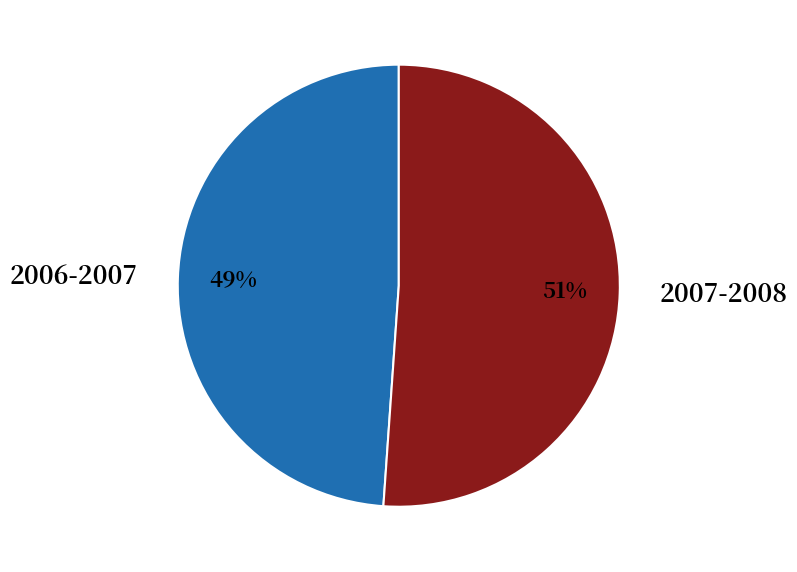

Combined, do 2007-2008 and 2006-2007 account for over 50%?

Yes